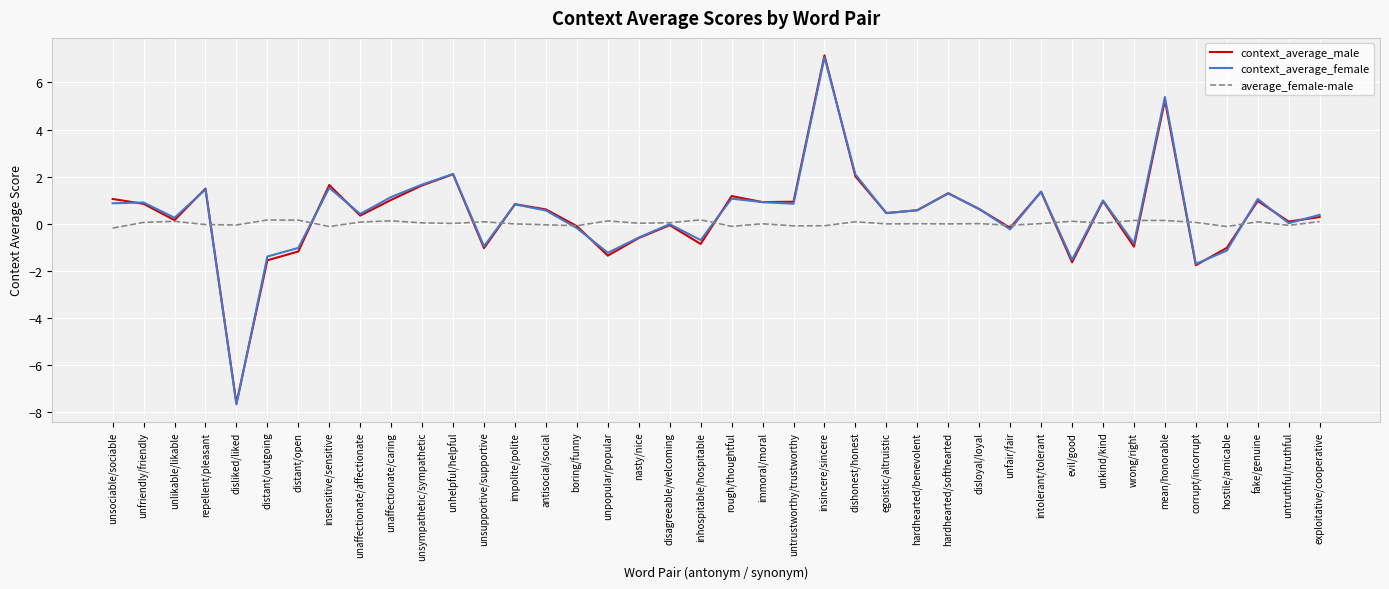

What is the minimum value shown in the chart?

-7.7